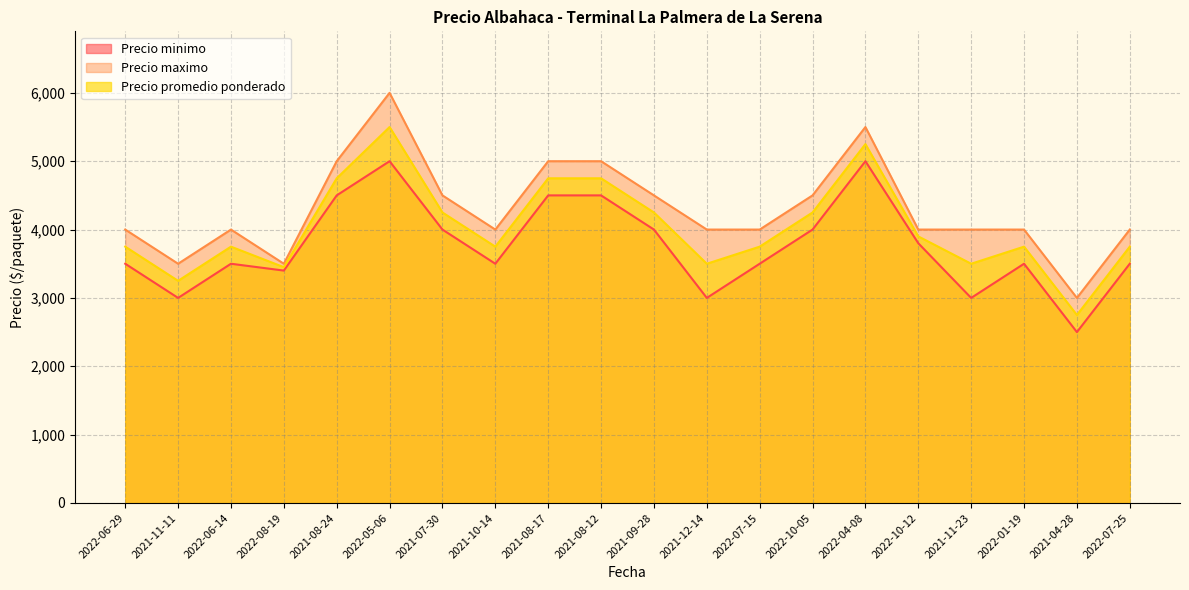

Which series has the largest range (max minus min)?

Precio maximo